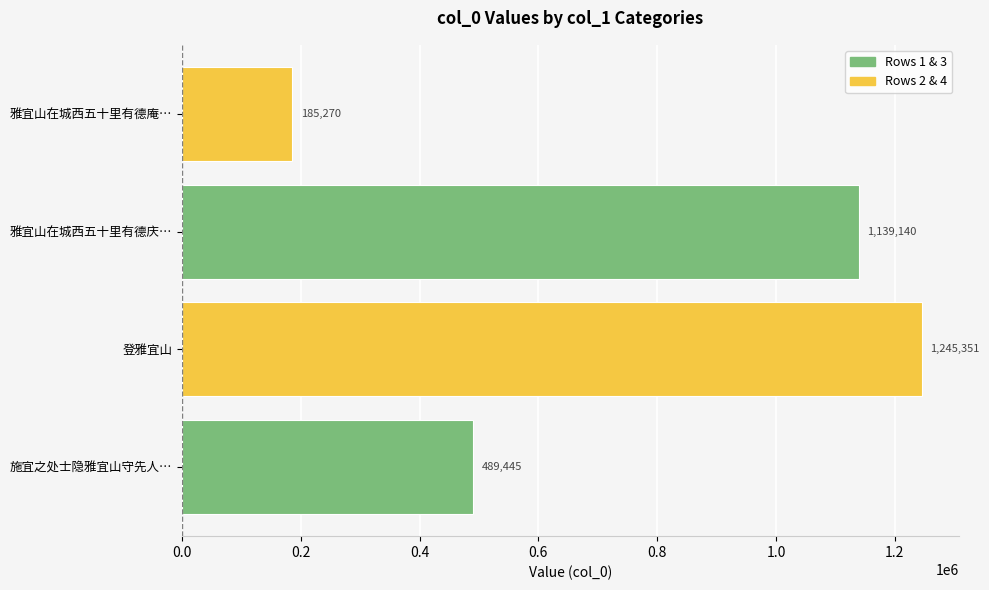

The value at 雅宜山在城西五十里有德庆… is 1793480. True or false?

False